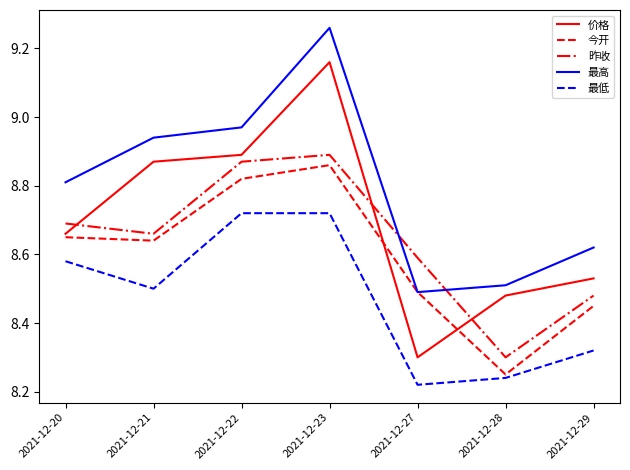

At which category does the chart reach its peak across all series?

2021-12-23